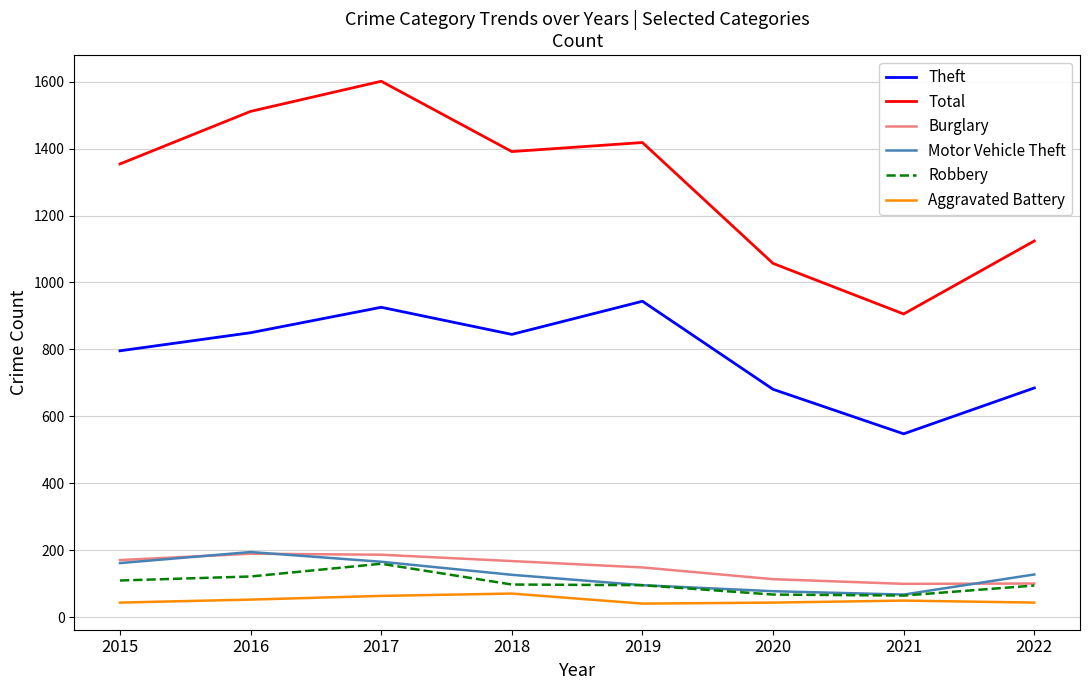

How many values in the Total series are below 1391?

4